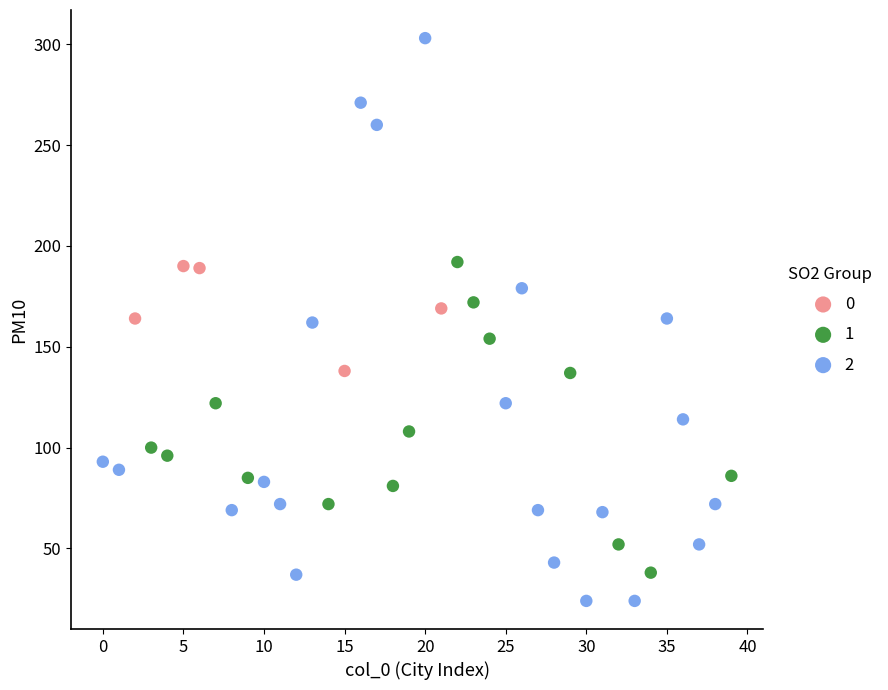

Which series reaches the minimum Y coordinate?

2